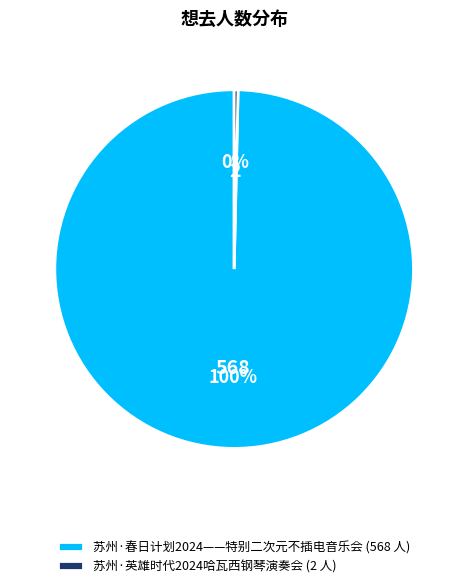

Is the sum of 苏州·英雄时代2024哈瓦西钢琴演奏会 (2 人) and 苏州·春日计划2024——特别二次元不插电音乐会 (568 人) greater than half?

Yes